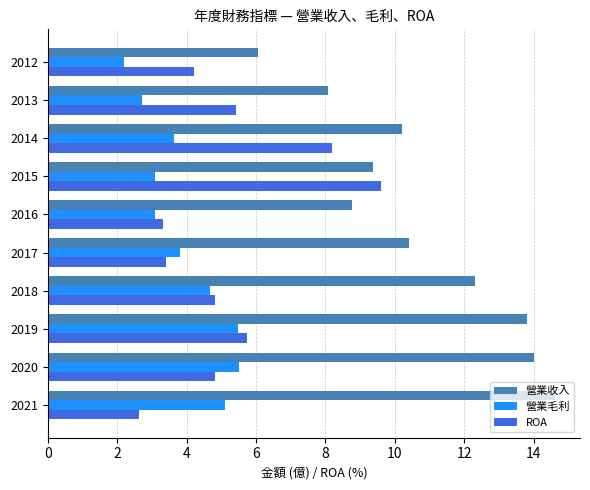

Read the 營業收入 value at 2015.

9.4